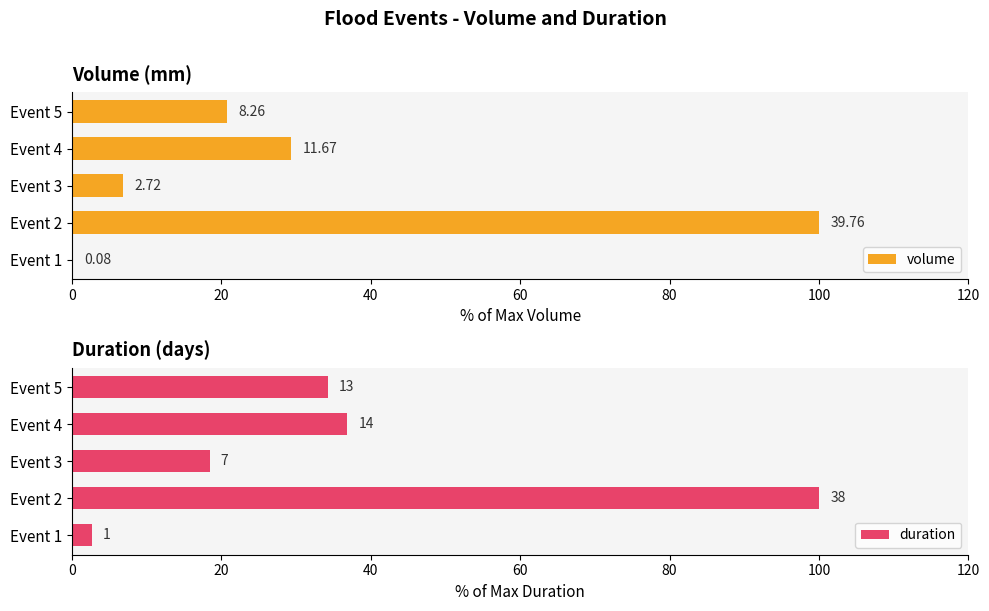

What is the total value across all series at Event 1?

2.8